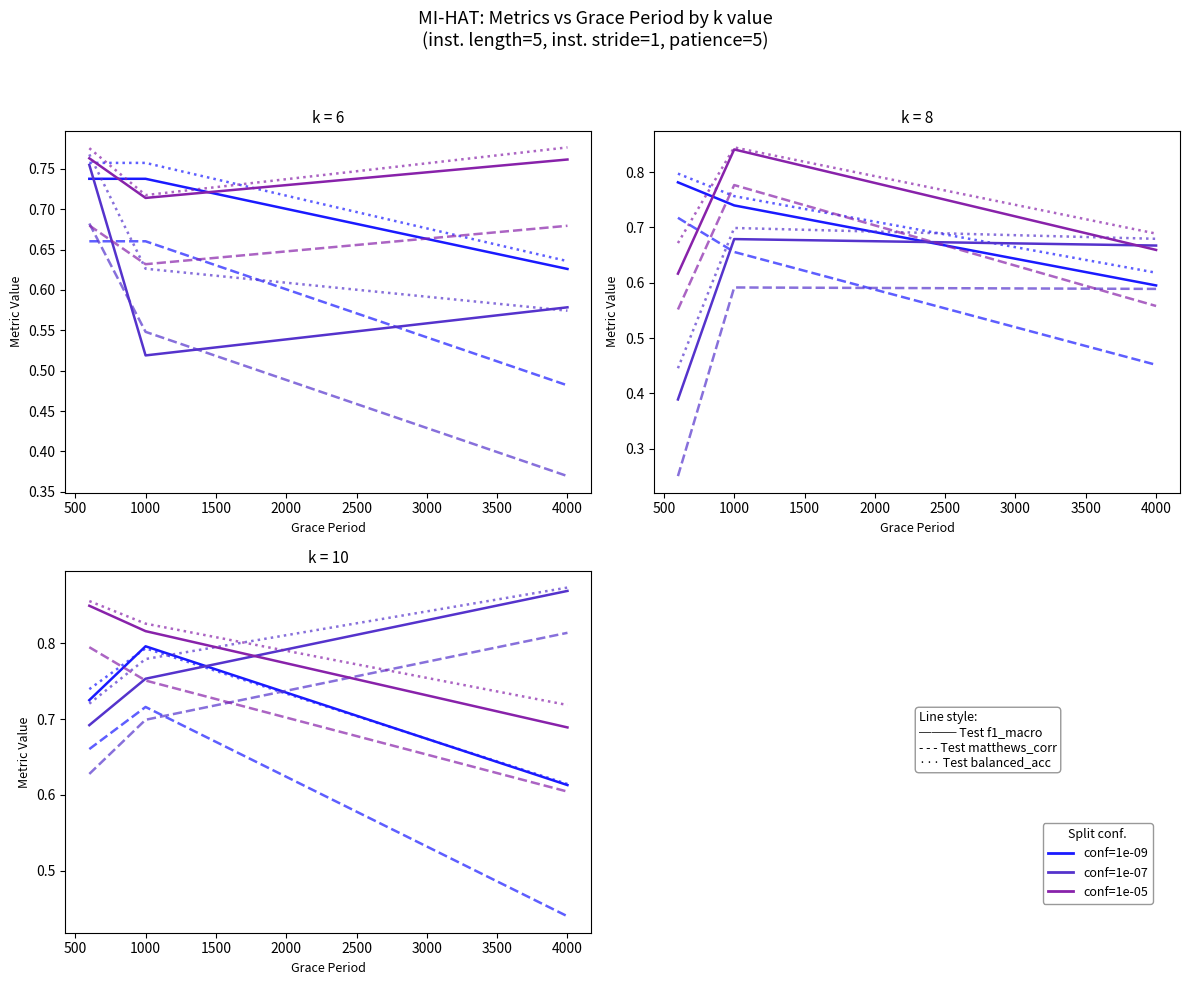

What is the value of the conf=1e-09 f1_macro point at the 1st from the left?

0.7